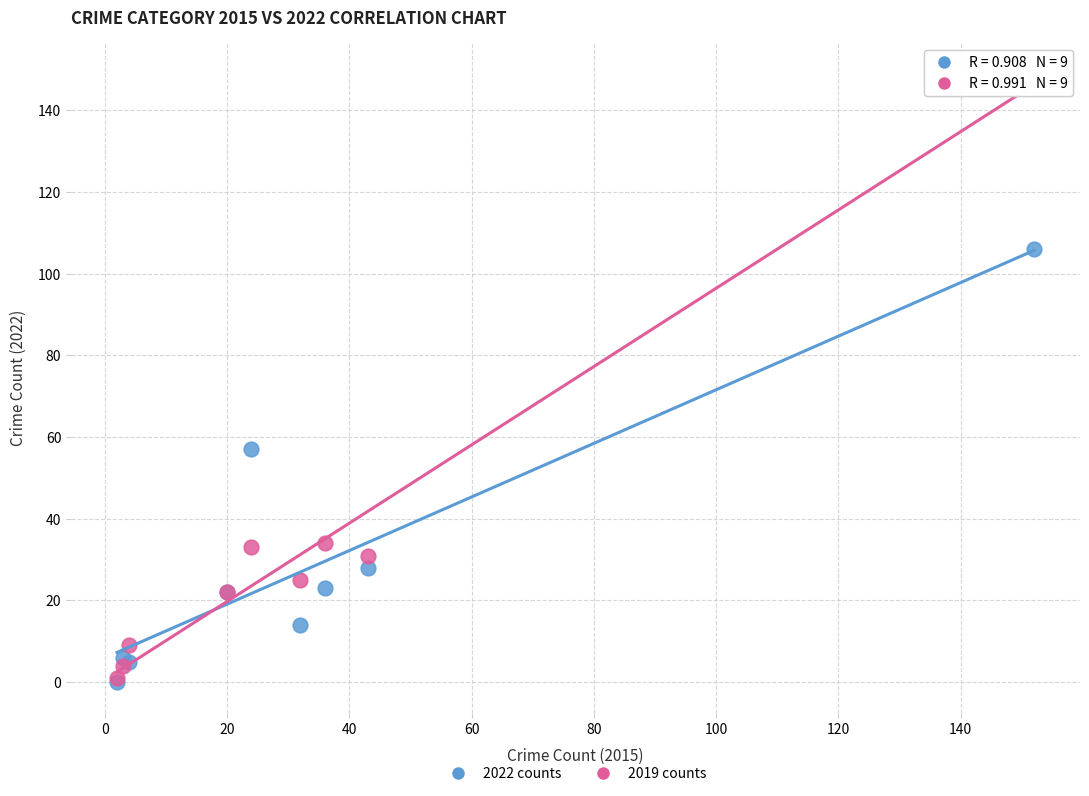

In the 2022 counts series, what Y value is closest to 53?

57